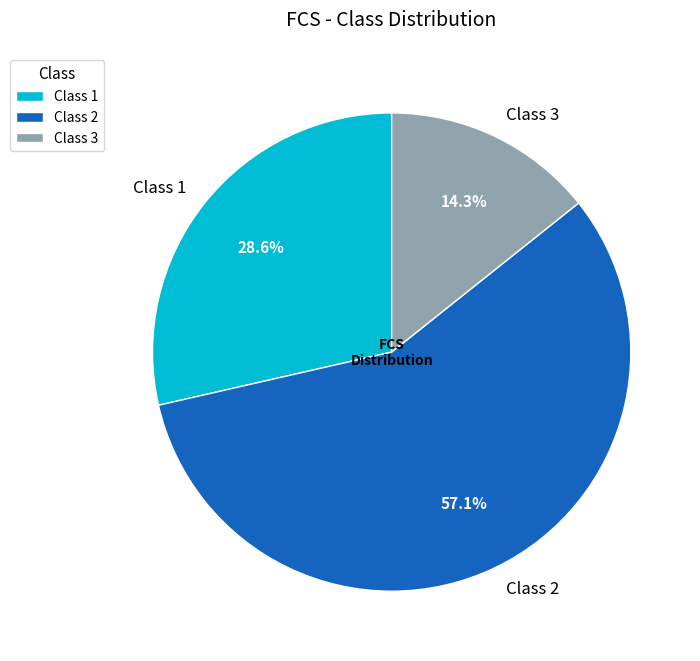

To the nearest percent, what is the difference between the largest and smallest slice percentages?

43%